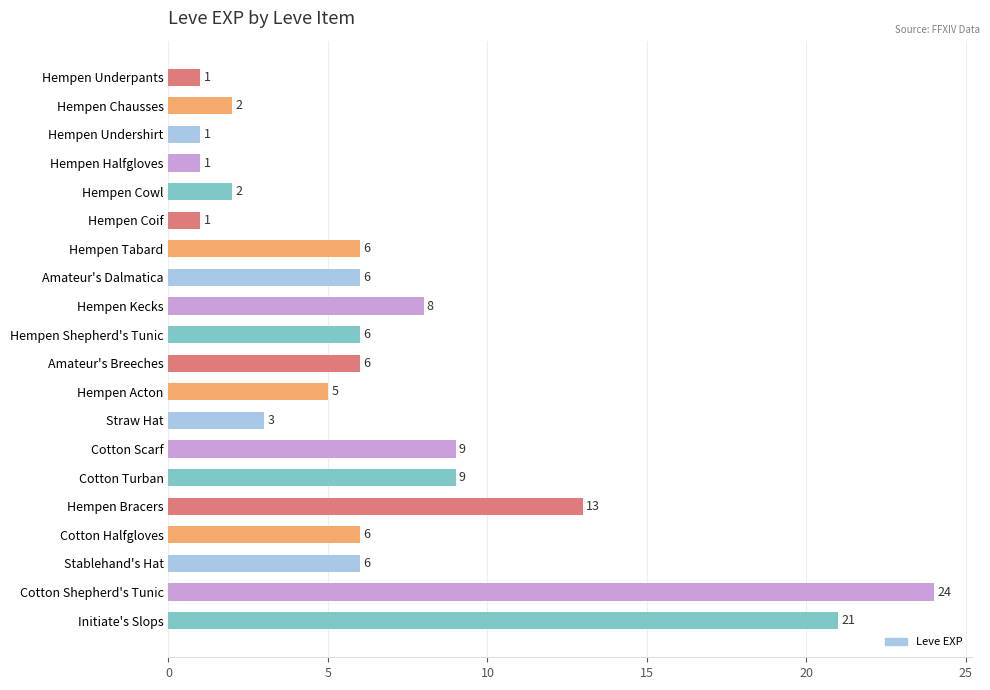

What is the approximate value at Hempen Bracers, to the nearest 5?

15